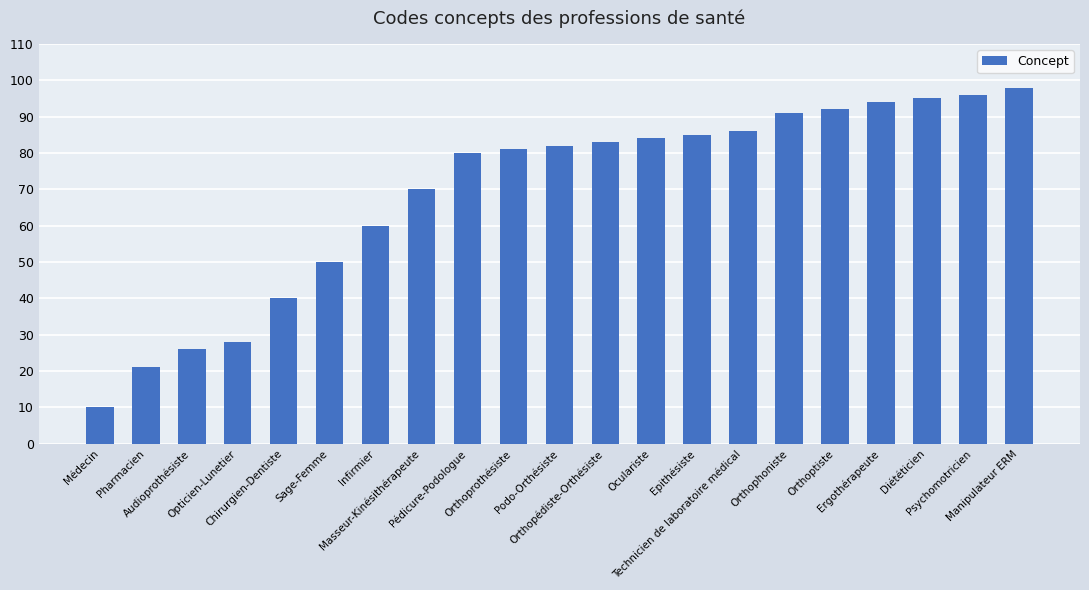

Is it true that the value at Diététicien is 95?

True